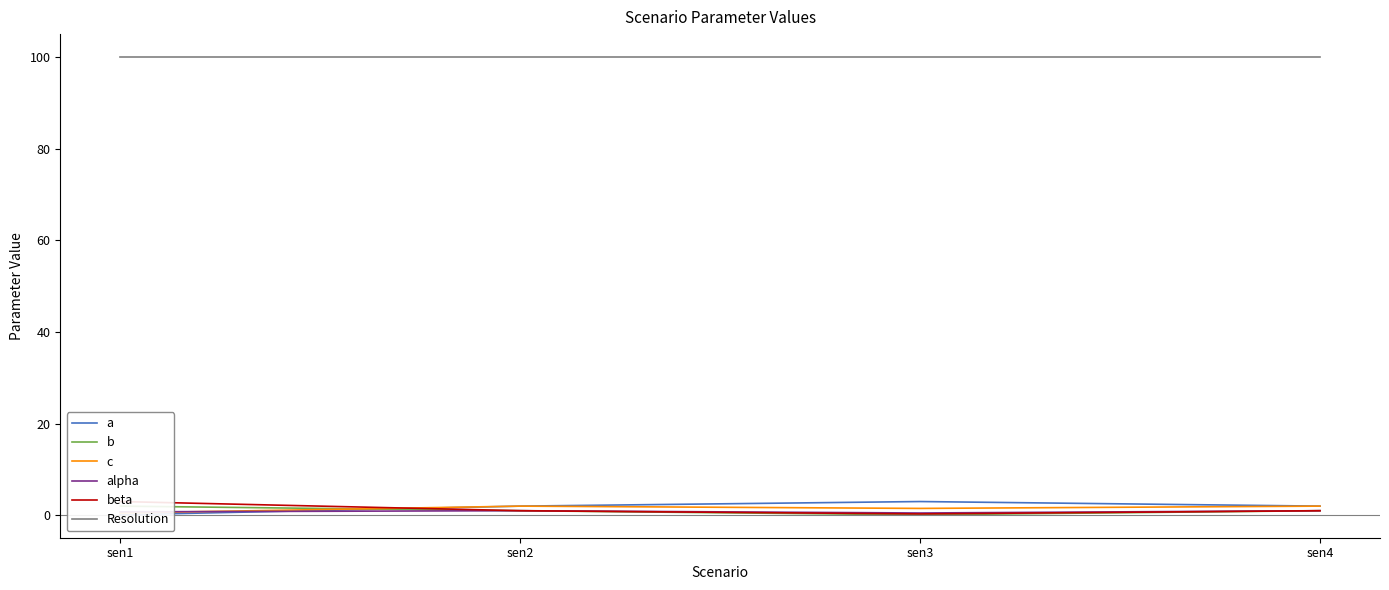

Which has a higher value, sen3 or sen2?

sen3